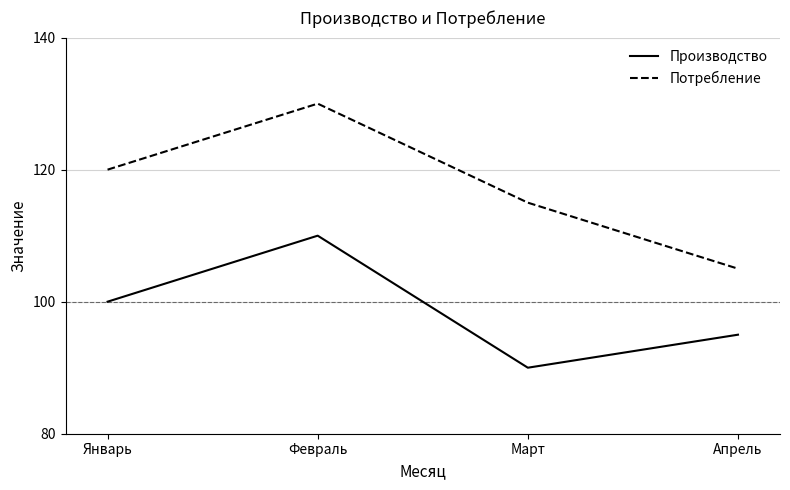

What is the difference between the highest and lowest values at Январь?

20